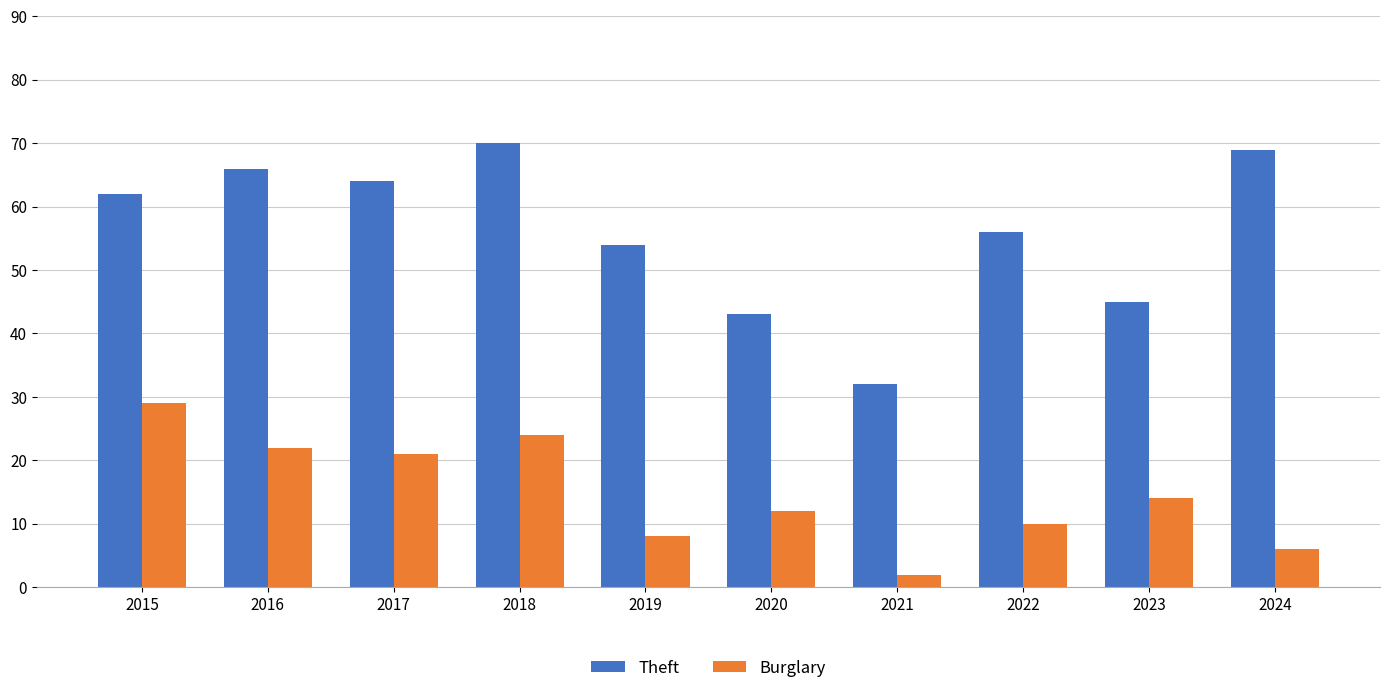

Is the value of Theft at 2021 greater than the value of Burglary at 2018?

Yes